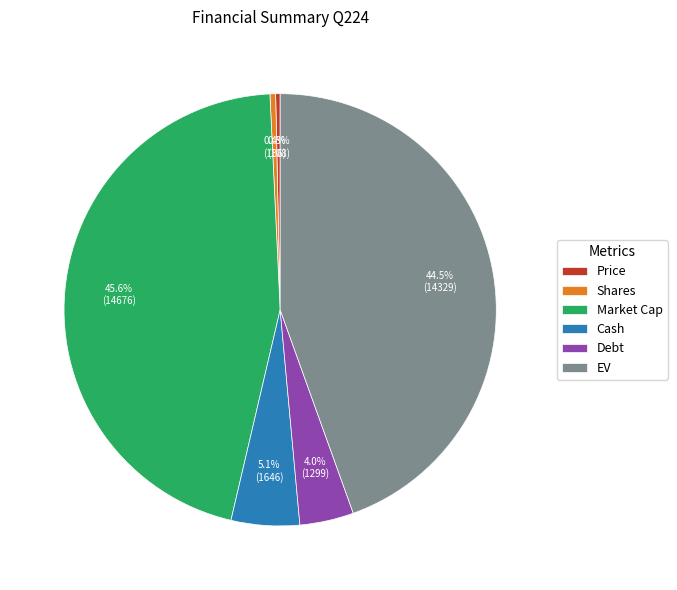

Which has a higher value, Price or Market Cap?

Market Cap